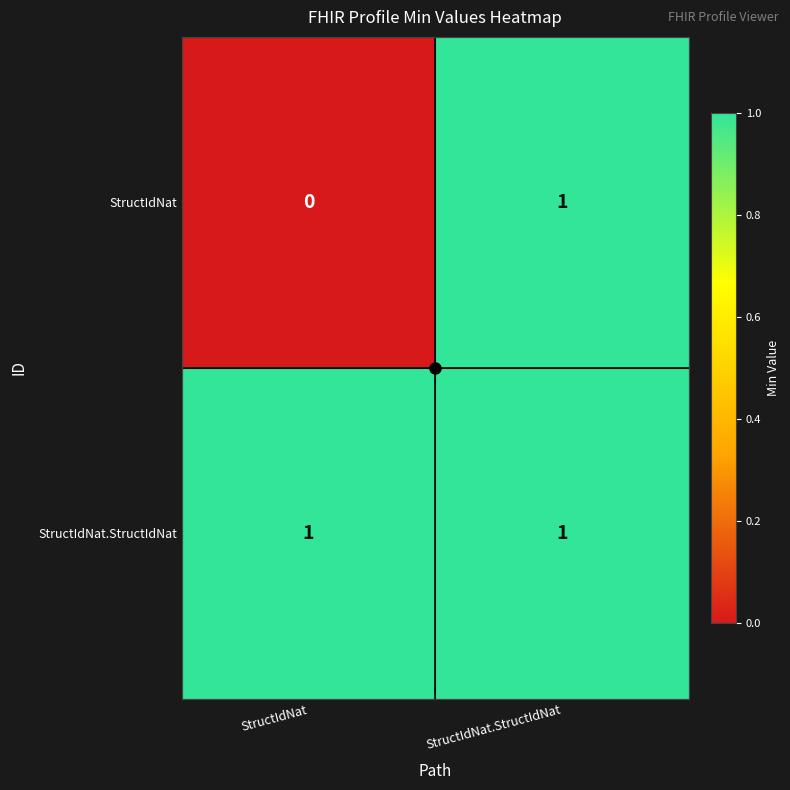

Which series has the widest spread of values?

StructIdNat